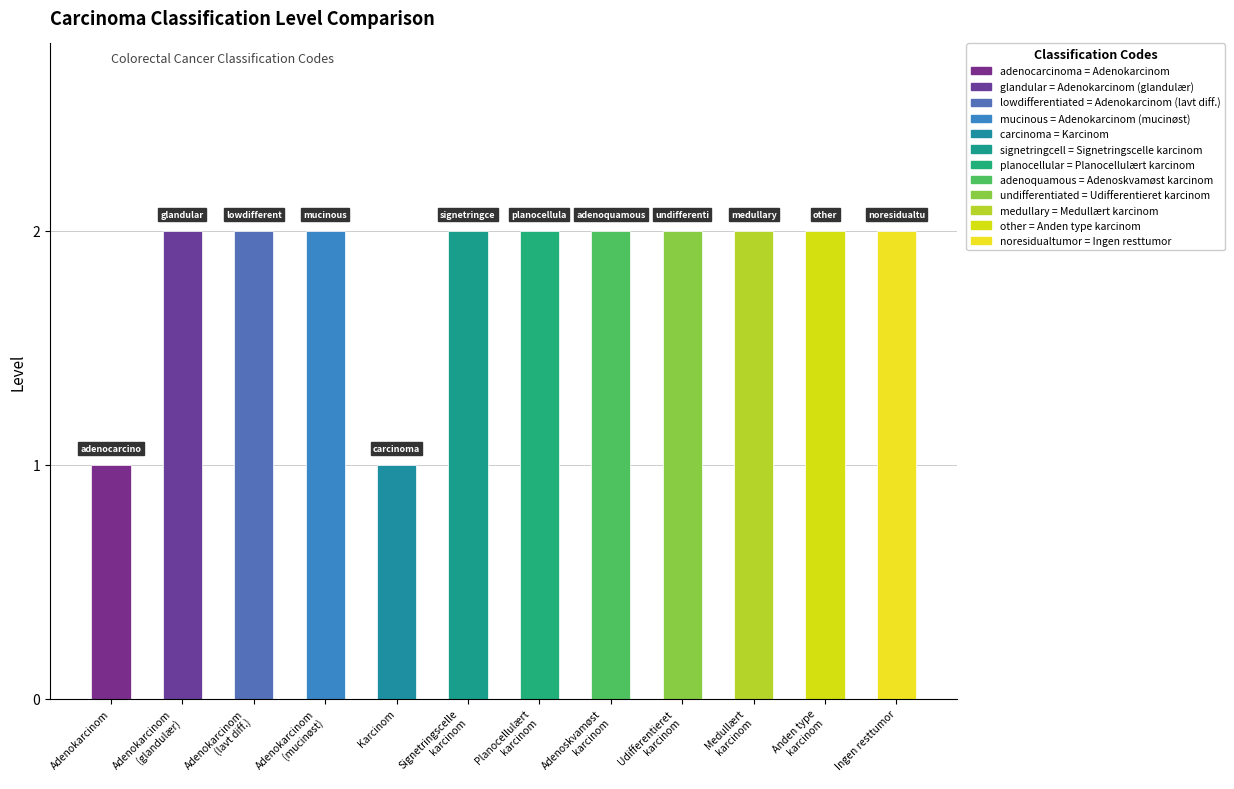

Does the chart contain any negative values?

No